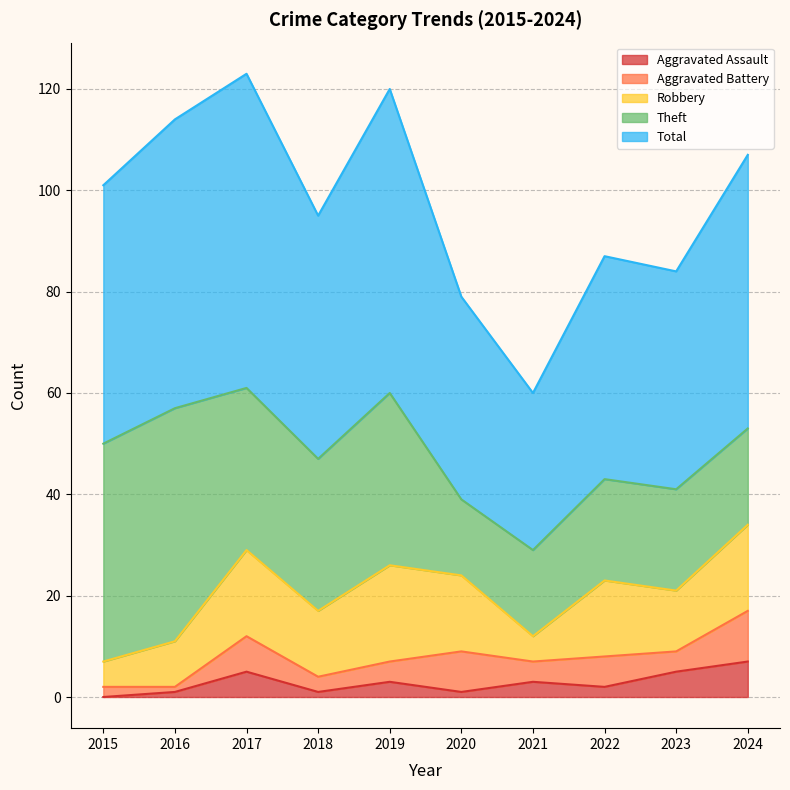

Count the Aggravated Assault values in the range 1 to 5.

8